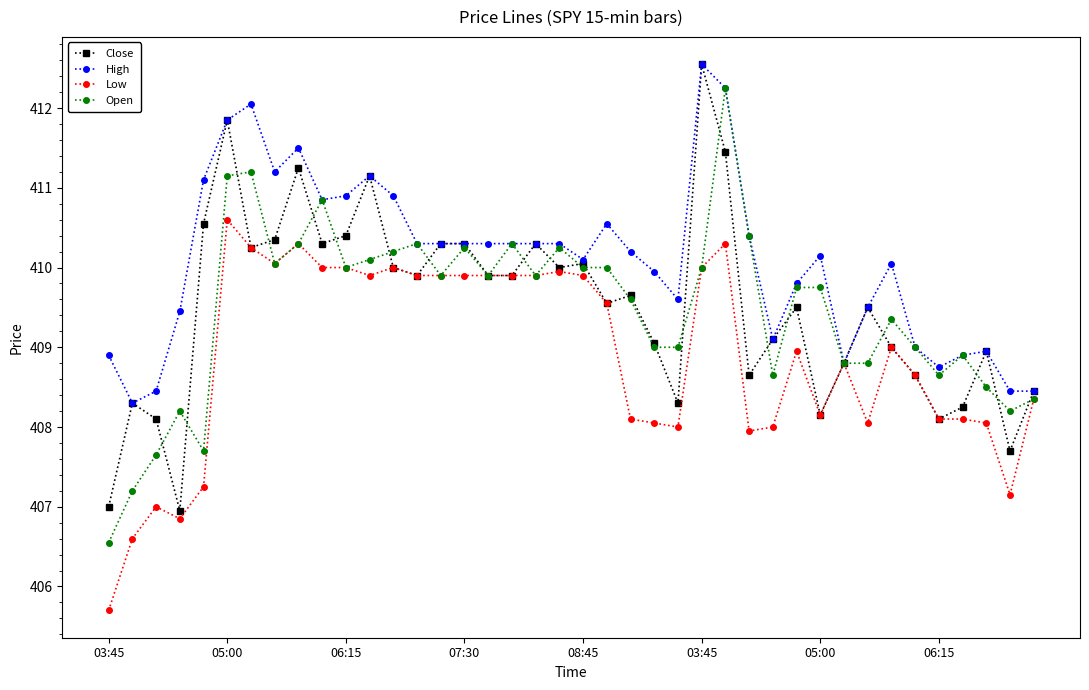

Which series has the largest total across all categories?

High